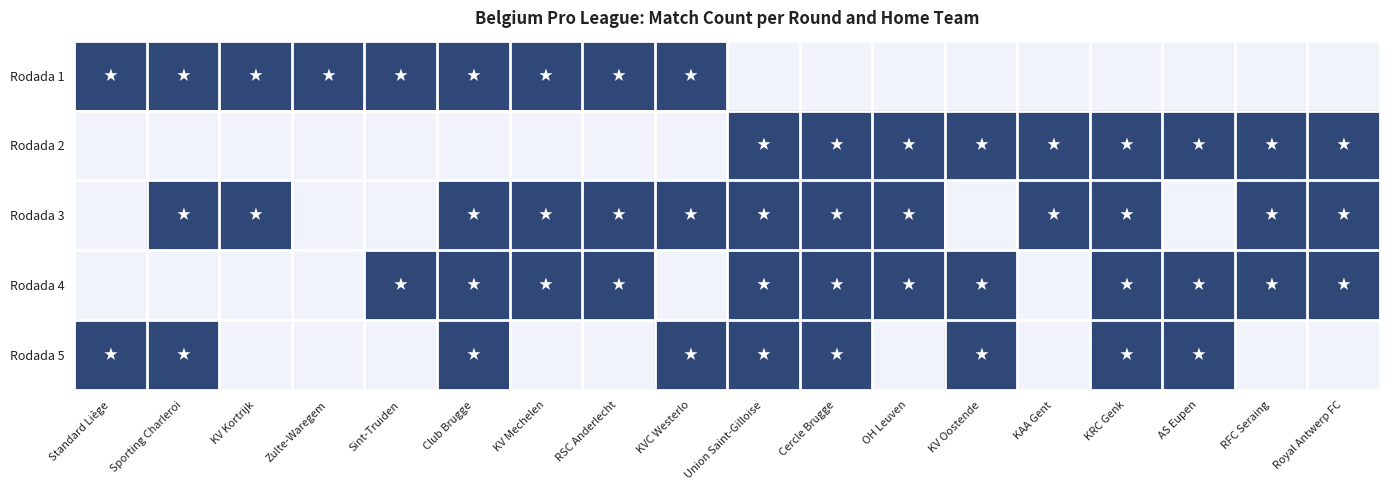

Reading left to right, extract all data points from this chart.

Rodada 1: Standard Liège=1	Sporting Charleroi=1	KV Kortrijk=1	Zulte-Waregem=1	Sint-Truiden=1	Club Brugge=1	KV Mechelen=1	RSC Anderlecht=1	KVC Westerlo=1	Union Saint-Gilloise=0	Cercle Brugge=0	OH Leuven=0	KV Oostende=0	KAA Gent=0	KRC Genk=0	AS Eupen=0	RFC Seraing=0	Royal Antwerp FC=0
Rodada 2: Standard Liège=0	Sporting Charleroi=0	KV Kortrijk=0	Zulte-Waregem=0	Sint-Truiden=0	Club Brugge=0	KV Mechelen=0	RSC Anderlecht=0	KVC Westerlo=0	Union Saint-Gilloise=1	Cercle Brugge=1	OH Leuven=1	KV Oostende=1	KAA Gent=1	KRC Genk=1	AS Eupen=1	RFC Seraing=1	Royal Antwerp FC=1
Rodada 3: Standard Liège=0	Sporting Charleroi=1	KV Kortrijk=1	Zulte-Waregem=0	Sint-Truiden=0	Club Brugge=1	KV Mechelen=1	RSC Anderlecht=1	KVC Westerlo=1	Union Saint-Gilloise=1	Cercle Brugge=1	OH Leuven=1	KV Oostende=0	KAA Gent=1	KRC Genk=1	AS Eupen=0	RFC Seraing=1	Royal Antwerp FC=1
Rodada 4: Standard Liège=0	Sporting Charleroi=0	KV Kortrijk=0	Zulte-Waregem=0	Sint-Truiden=1	Club Brugge=1	KV Mechelen=1	RSC Anderlecht=1	KVC Westerlo=0	Union Saint-Gilloise=1	Cercle Brugge=1	OH Leuven=1	KV Oostende=1	KAA Gent=0	KRC Genk=1	AS Eupen=1	RFC Seraing=1	Royal Antwerp FC=1
Rodada 5: Standard Liège=1	Sporting Charleroi=1	KV Kortrijk=0	Zulte-Waregem=0	Sint-Truiden=0	Club Brugge=1	KV Mechelen=0	RSC Anderlecht=0	KVC Westerlo=1	Union Saint-Gilloise=1	Cercle Brugge=1	OH Leuven=0	KV Oostende=1	KAA Gent=0	KRC Genk=1	AS Eupen=1	RFC Seraing=0	Royal Antwerp FC=0